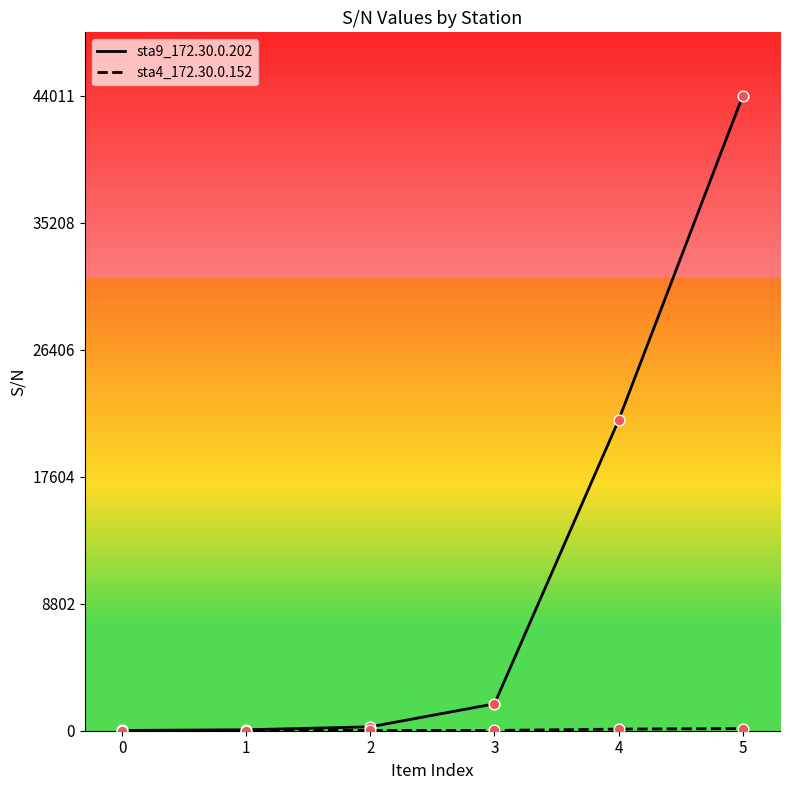

Which series reaches the minimum Y coordinate?

sta4_172.30.0.152